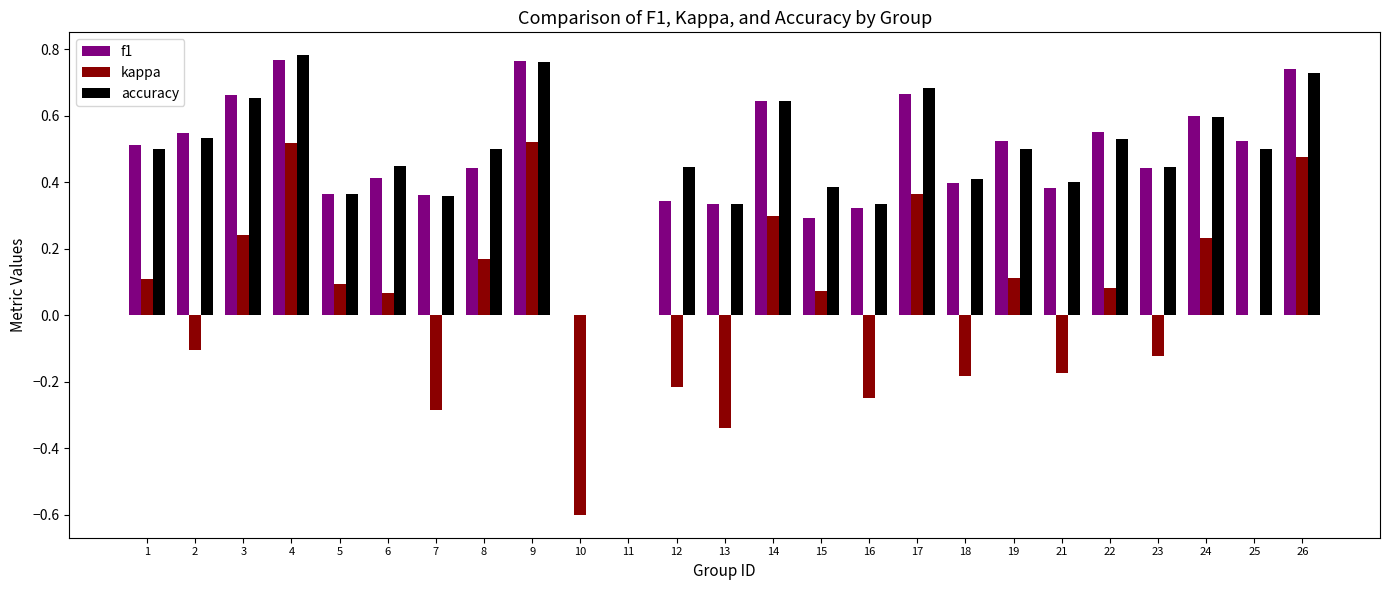

True or false: accuracy has a value of 0.6 at 14.

True